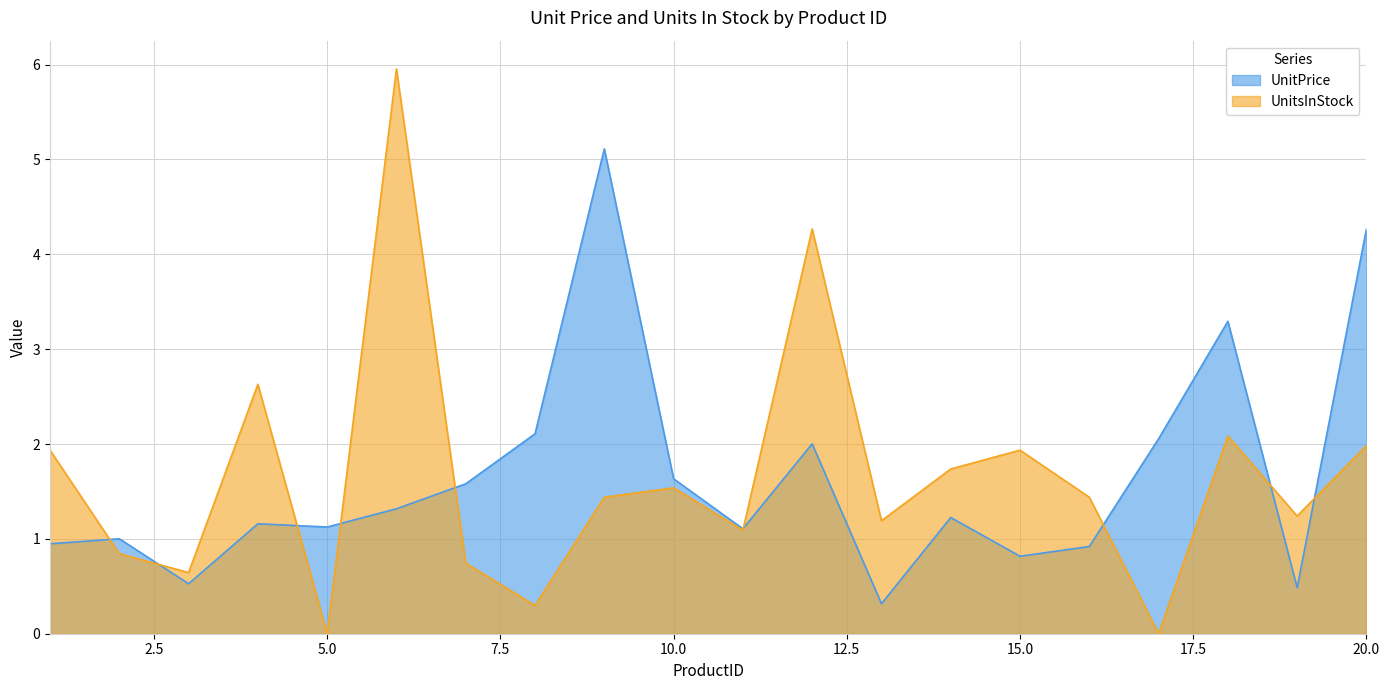

The UnitPrice series shows 4.3 at 20.0. True or false?

True